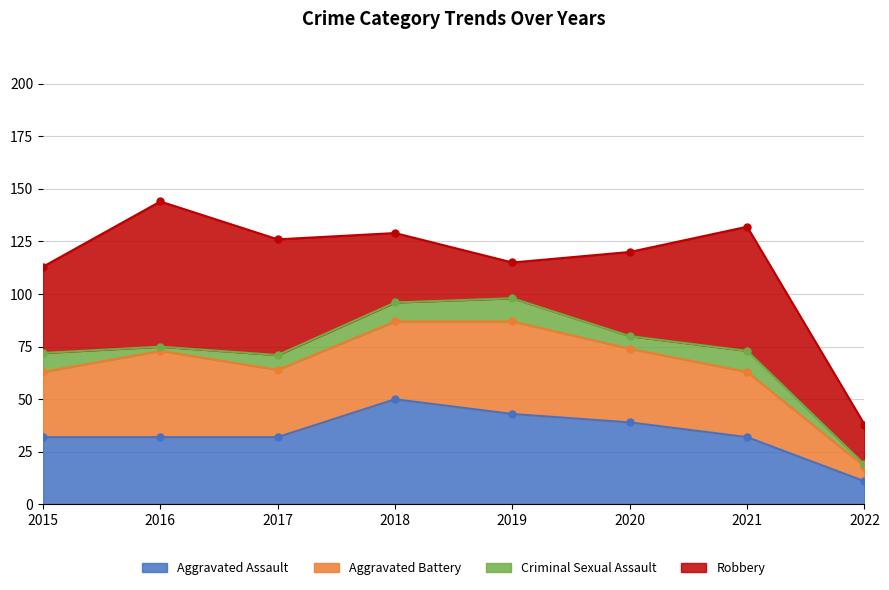

What is the sum of the Aggravated Battery values at 2021 and 2018?

68